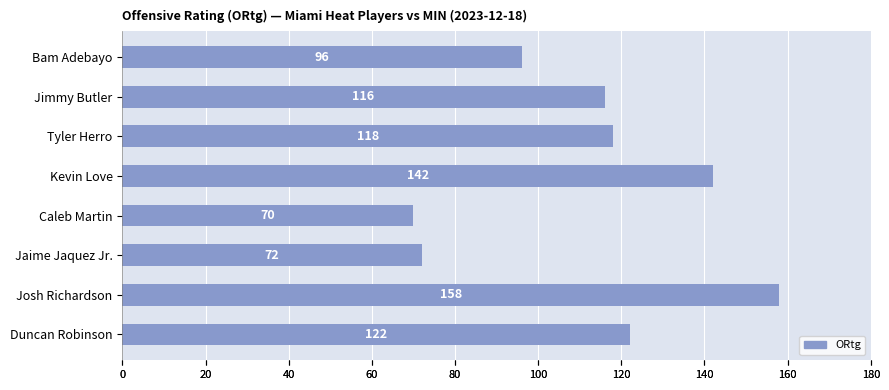

What is the value of the 8th bar from the left?

122